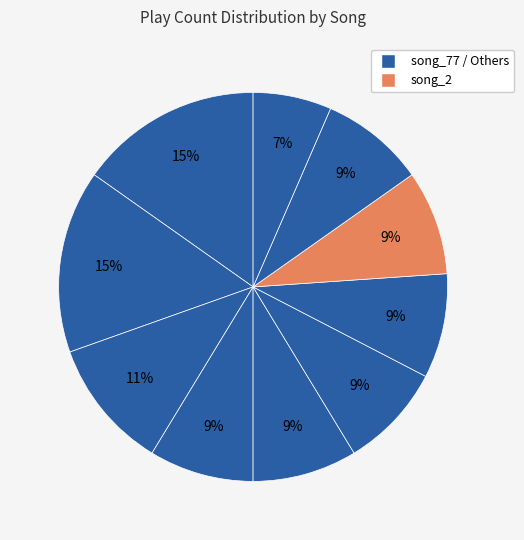

What is the largest slice in the pie chart?

song_77